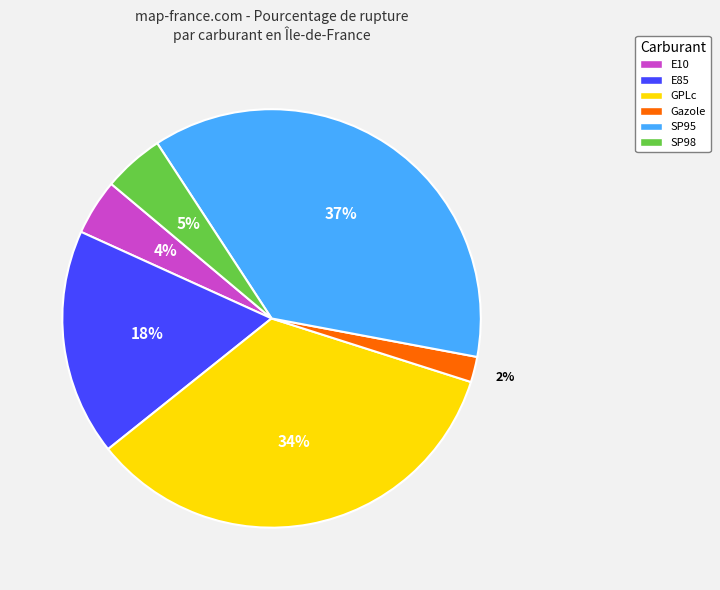

Is the sum of Gazole and E85 greater than half?

No